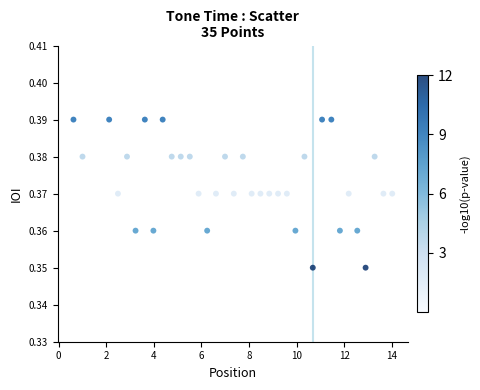

What is the range of X values (max minus min)?

13.4